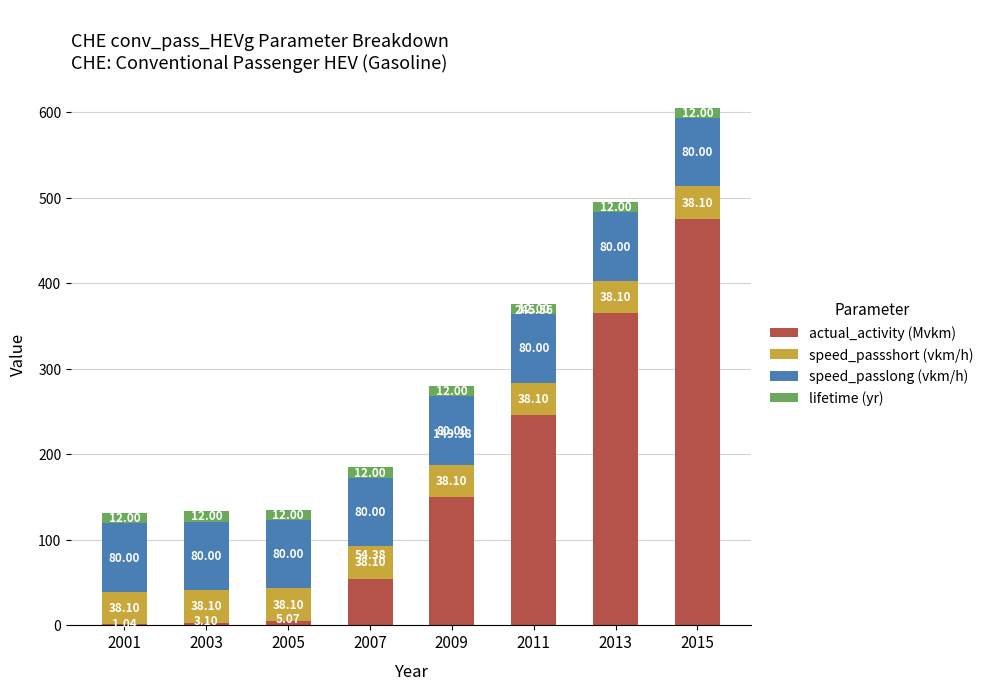

At which category is the sum across all series the highest?

2015